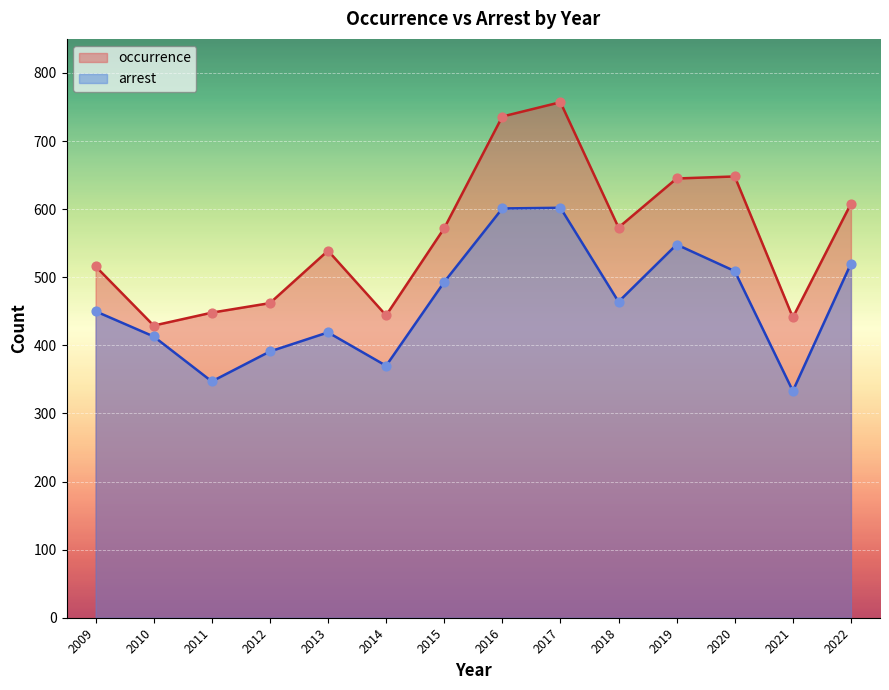

Which series has the largest total across all categories?

occurrence